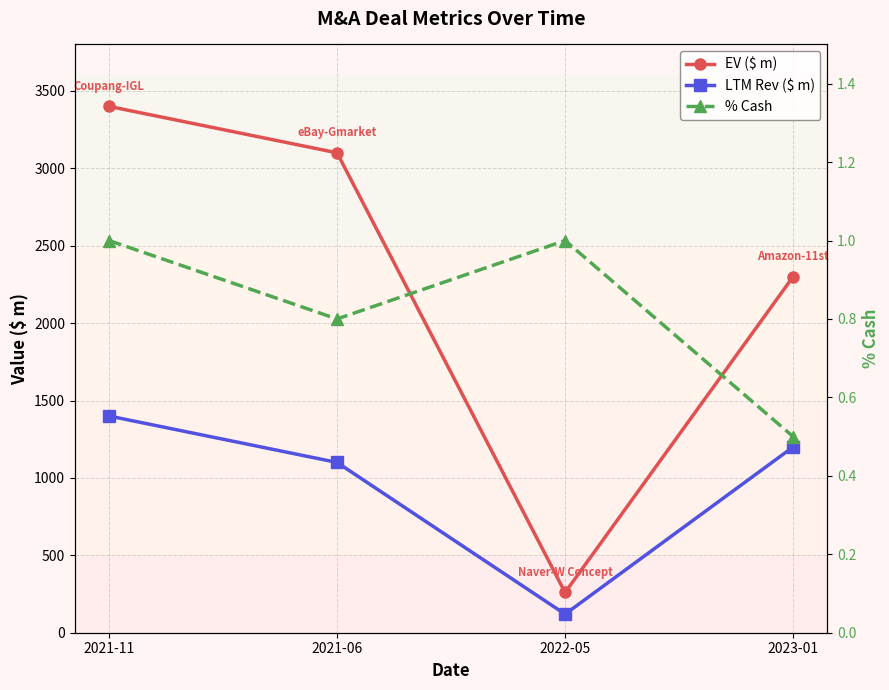

List the series in order of their peak value, highest first.

EV ($ m), LTM Rev ($ m), % Cash